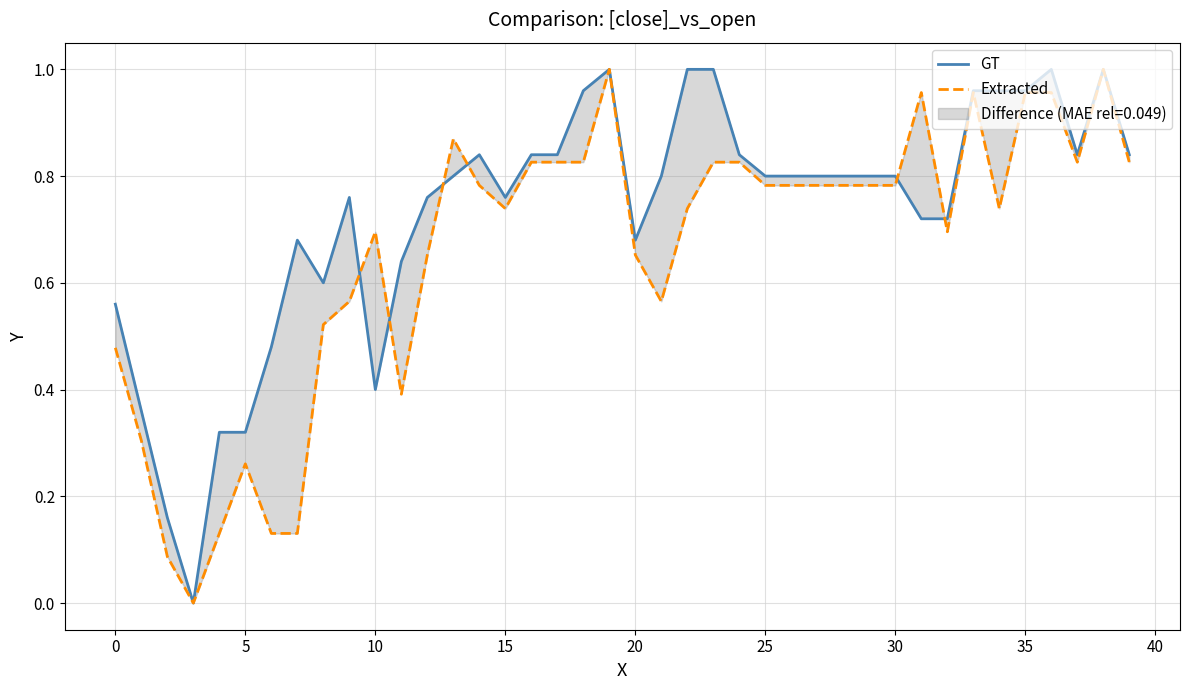

Where is the first local maximum for GT?

30